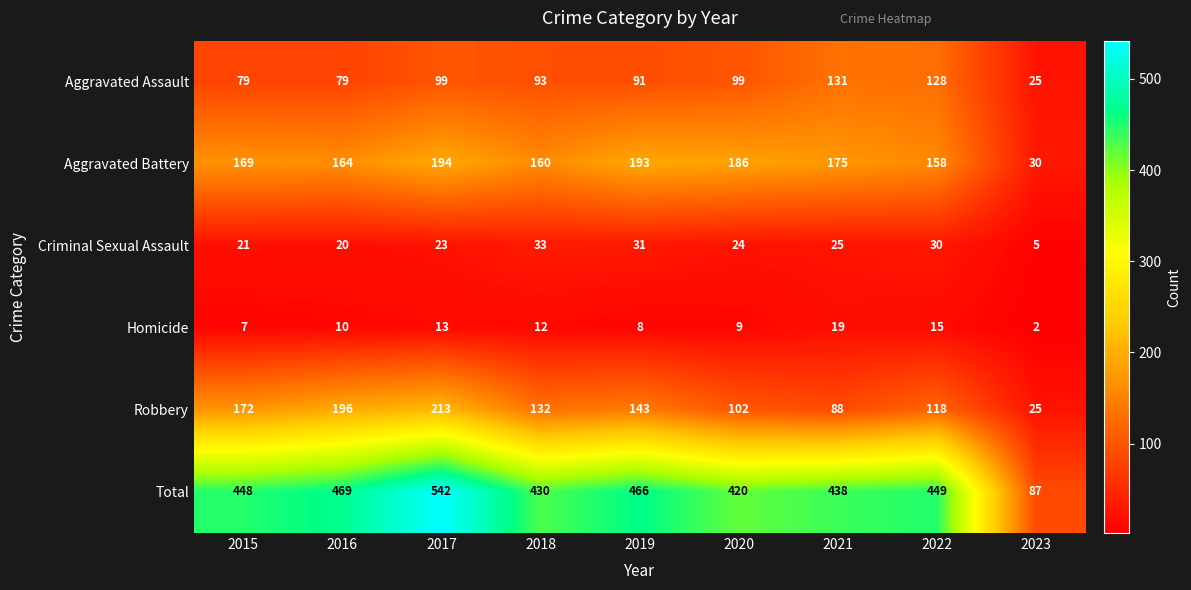

The Homicide series shows 10 at 2022. True or false?

False